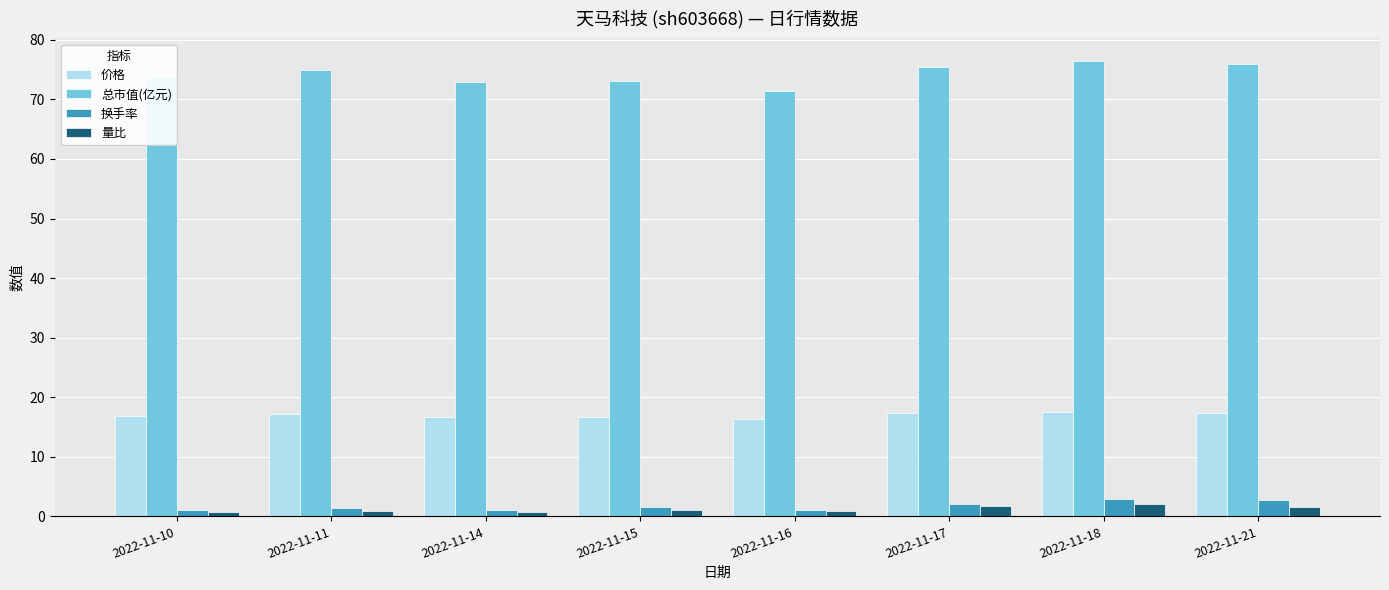

Which series has the widest spread of values?

总市值(亿元)